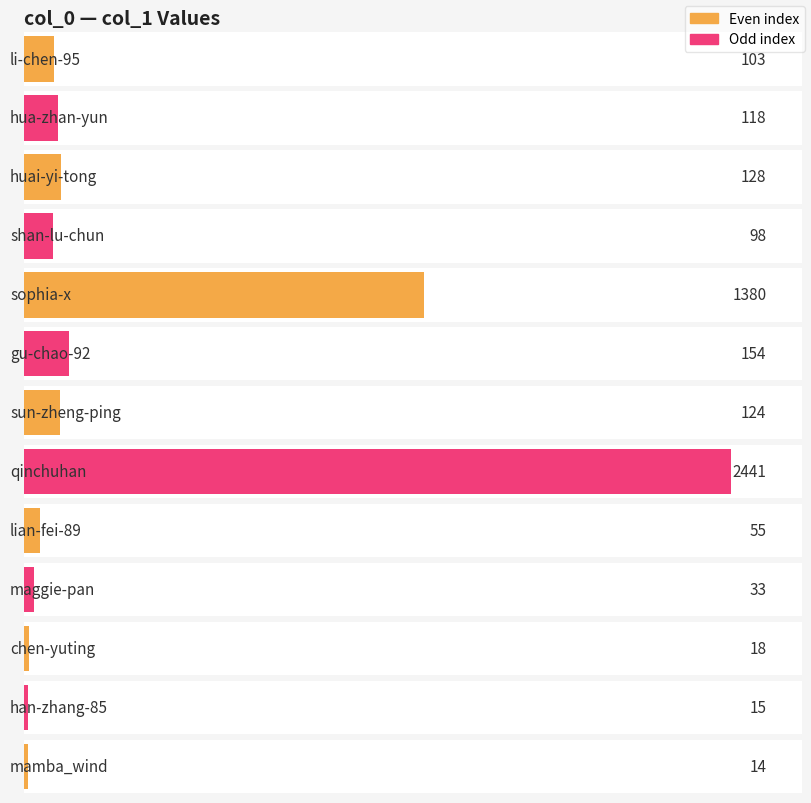

At which label is the value closest to 1220?

sophia-x